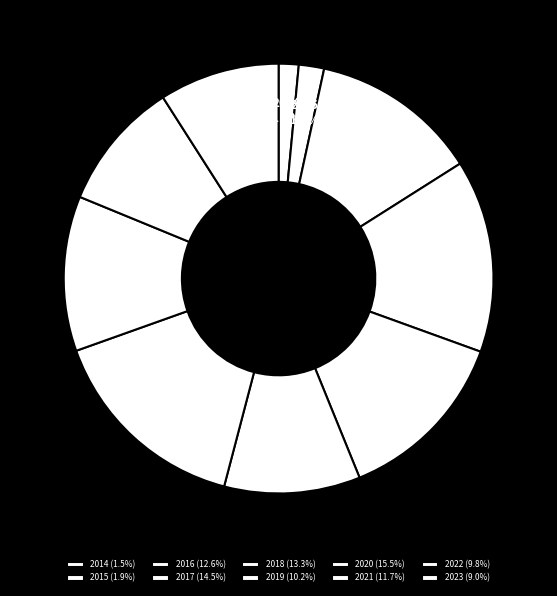

Does 2017 account for over 50% of the chart?

No